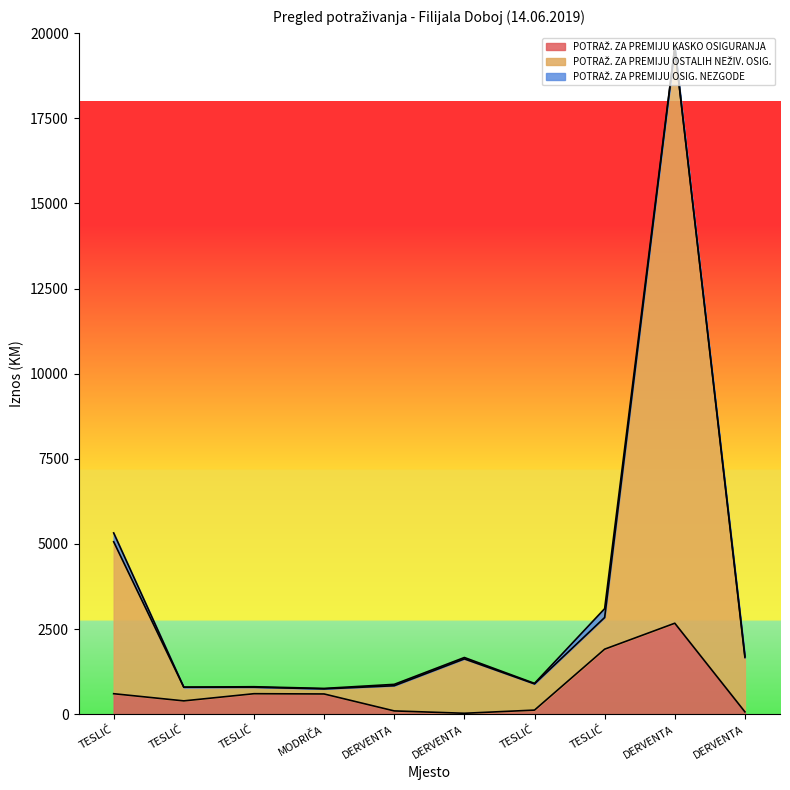

True or false: POTRAŽ. ZA PREMIJU OSTALIH NEŽIV. OSIG. and POTRAŽ. ZA PREMIJU KASKO OSIGURANJA cross at least once.

False